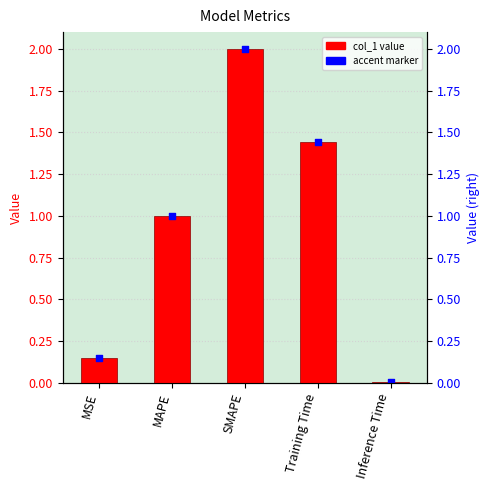

Which has a higher value, Inference Time or MSE?

MSE